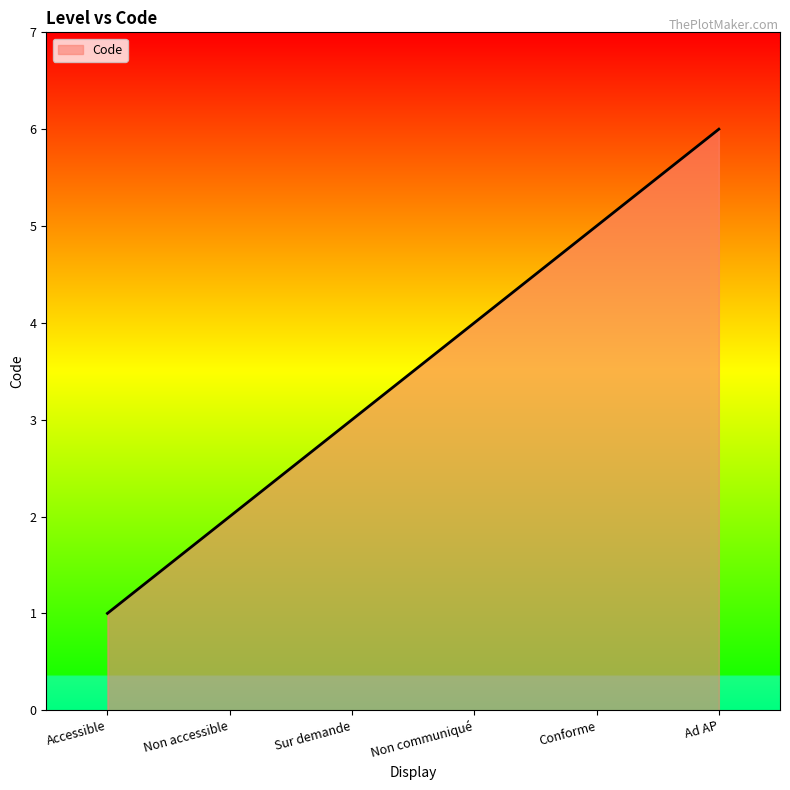

What is the difference between the maximum and minimum values?

5.0